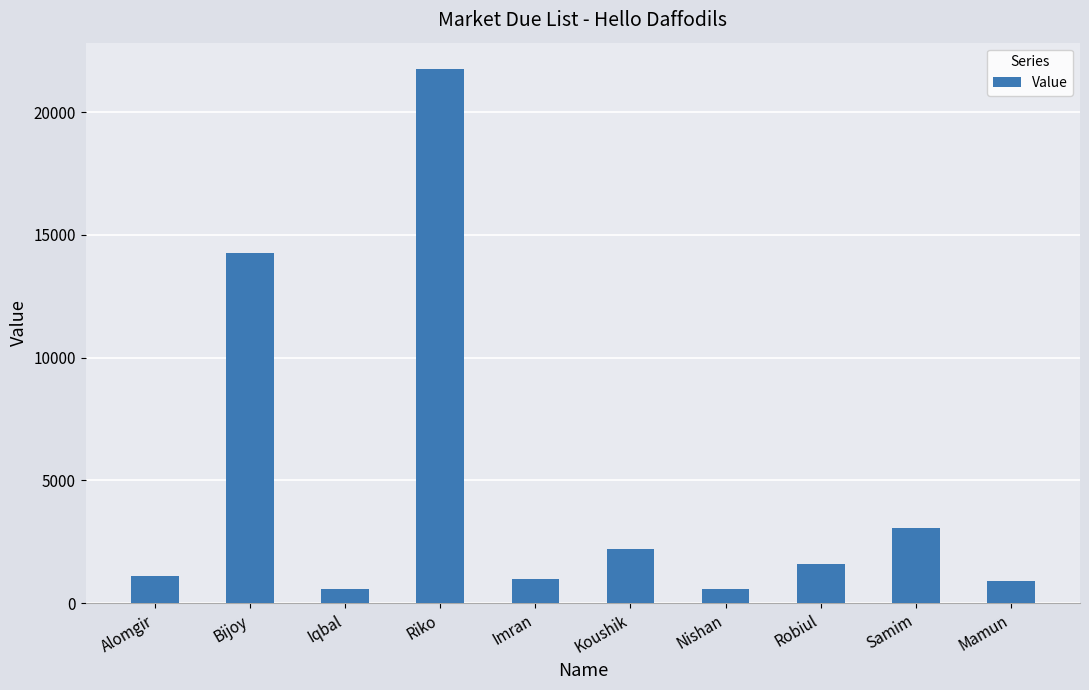

Are the bars grouped side by side (vs. stacked)?

No